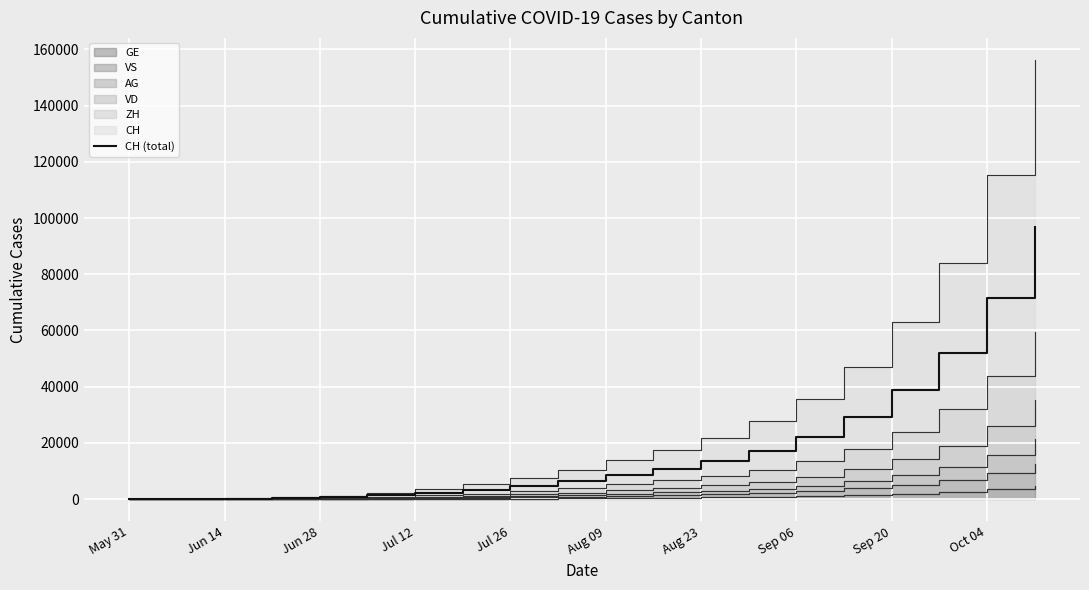

What is the highest value of the CH (total) series?

96847